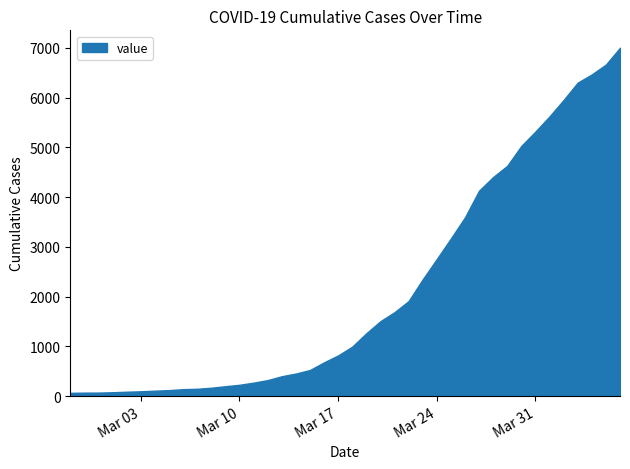

What is the smallest value displayed?

64